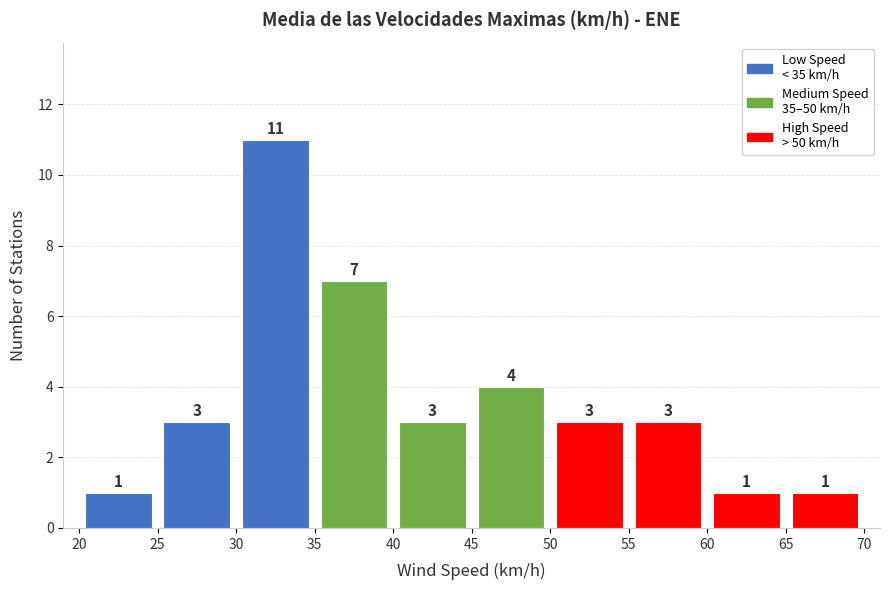

Which range on the x-axis has the tallest bar?

30 to 35